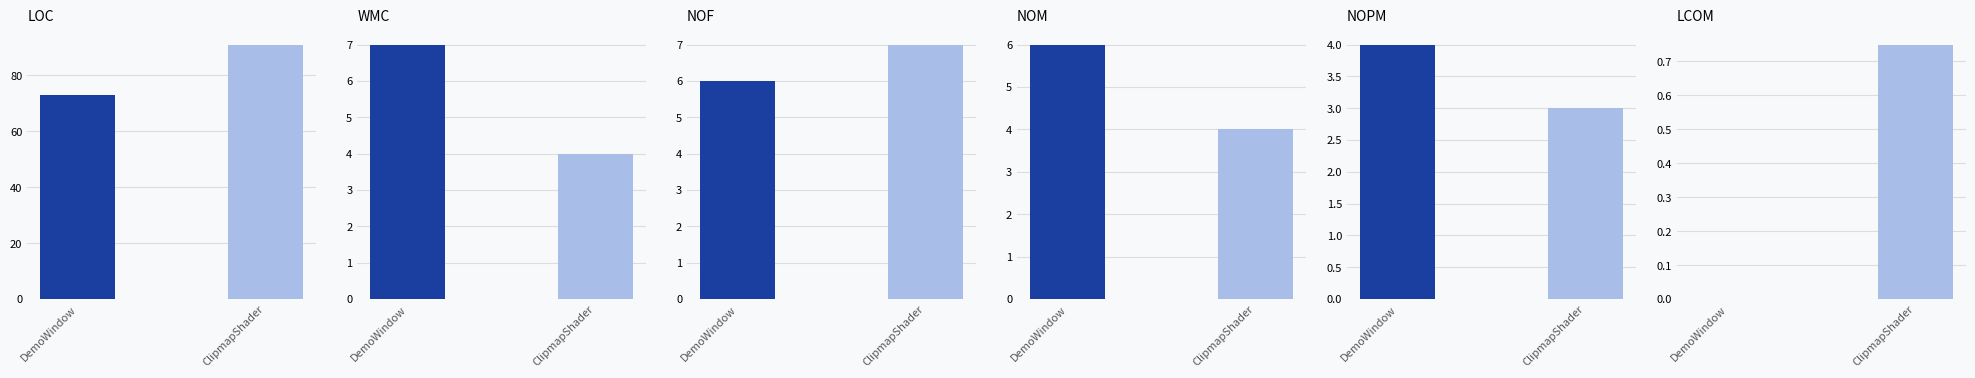

True or false: NOPM has a value of 3.0 at ClipmapShader.

True